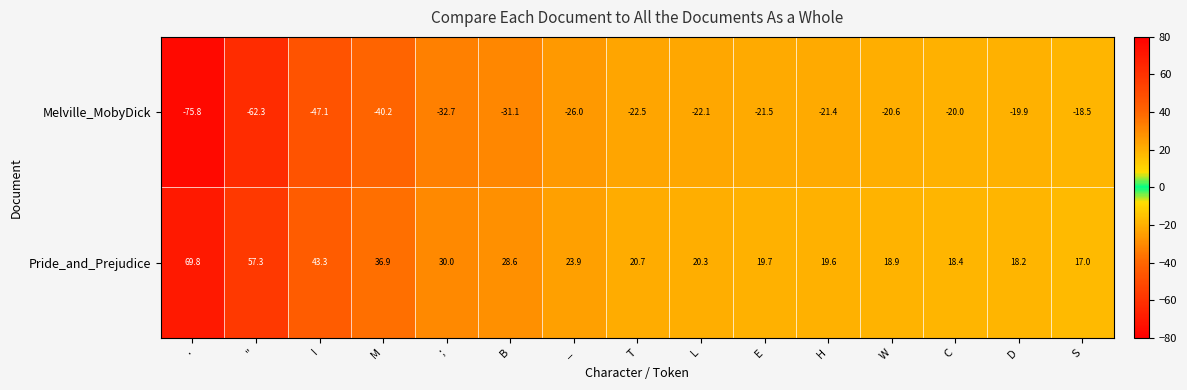

Reading left to right, extract all data points from this chart.

Melville_MobyDick: .=-75.8	"=-62.3	I=-47.1	M=-40.2	;=-32.7	B=-31.1	_=-26.0	T=-22.5	L=-22.1	E=-21.5	H=-21.4	W=-20.6	C=-20.0	D=-19.9	S=-18.5
Pride_and_Prejudice: .=69.8	"=57.3	I=43.3	M=36.9	;=30.0	B=28.6	_=23.9	T=20.7	L=20.3	E=19.7	H=19.6	W=18.9	C=18.4	D=18.2	S=17.0